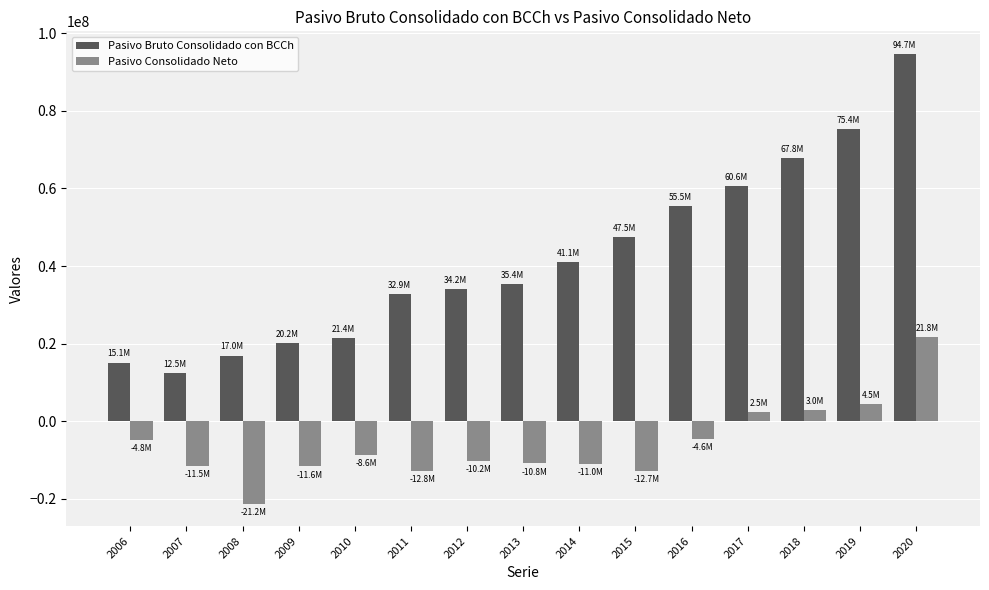

List the series in order of their peak value, lowest first.

Pasivo Consolidado Neto, Pasivo Bruto Consolidado con BCCh